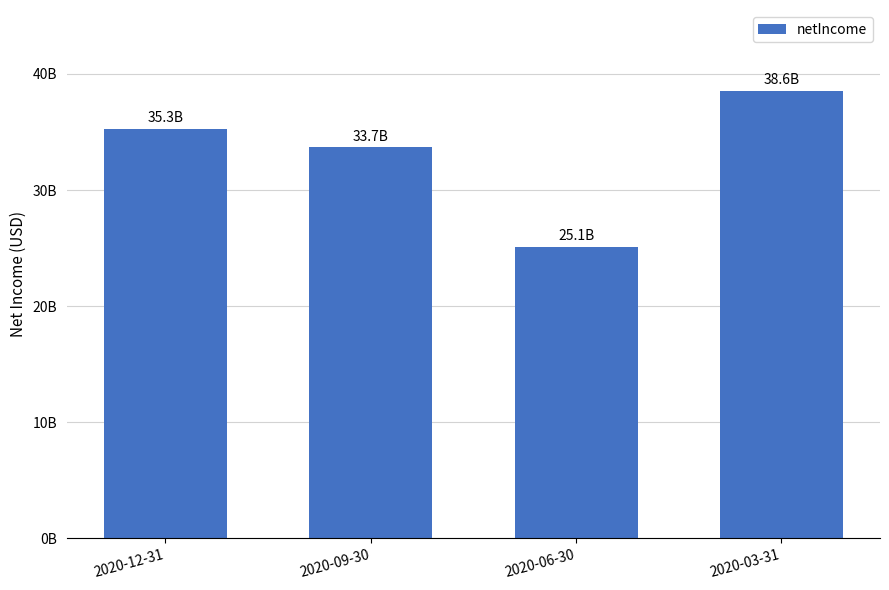

Are the bars horizontal?

No